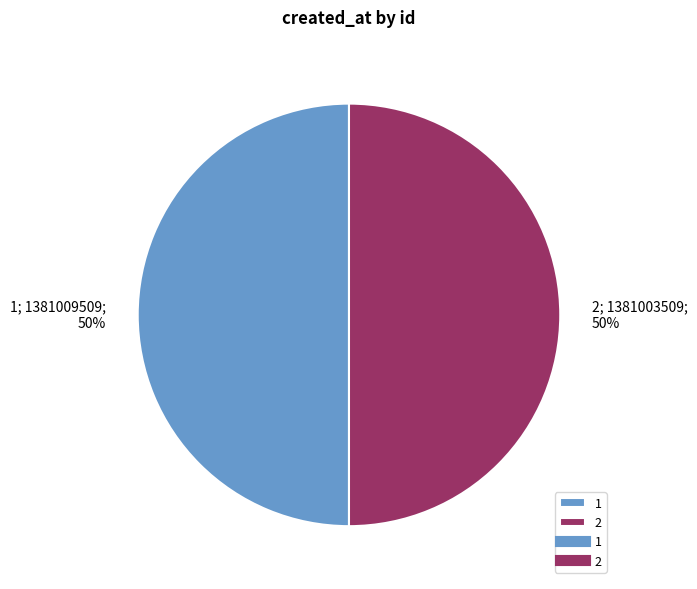

To the nearest percent, what is the average slice percentage?

50%